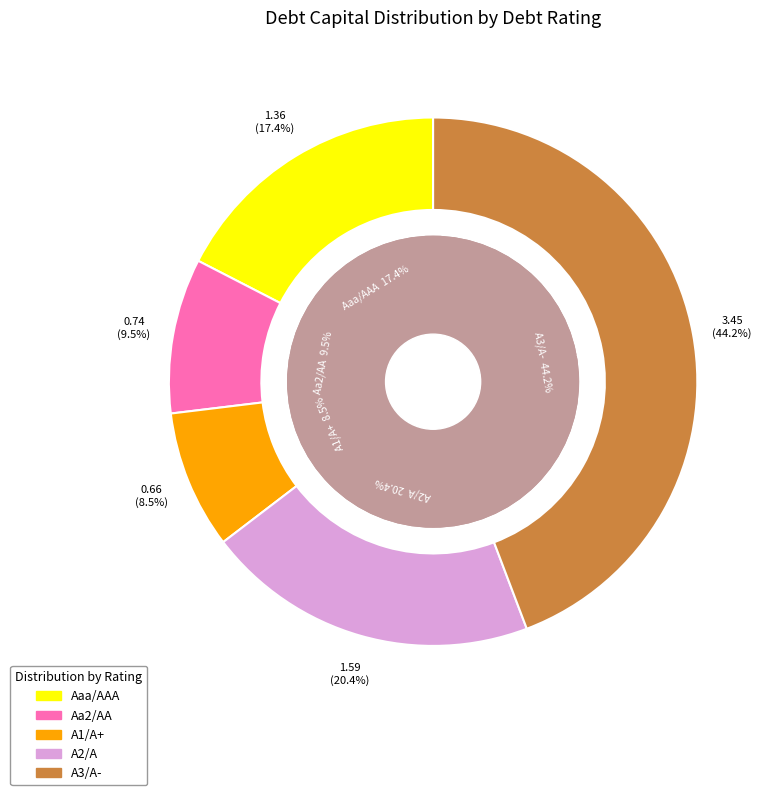

The 11 slice represents 11% of the pie. True or false?

False